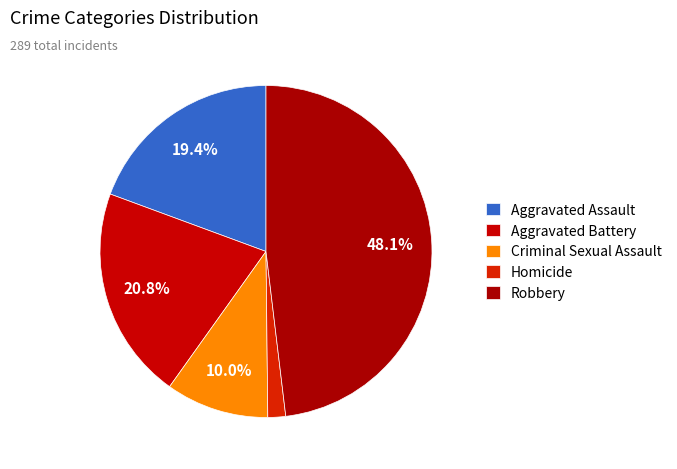

Which category has the biggest portion of the pie?

Robbery